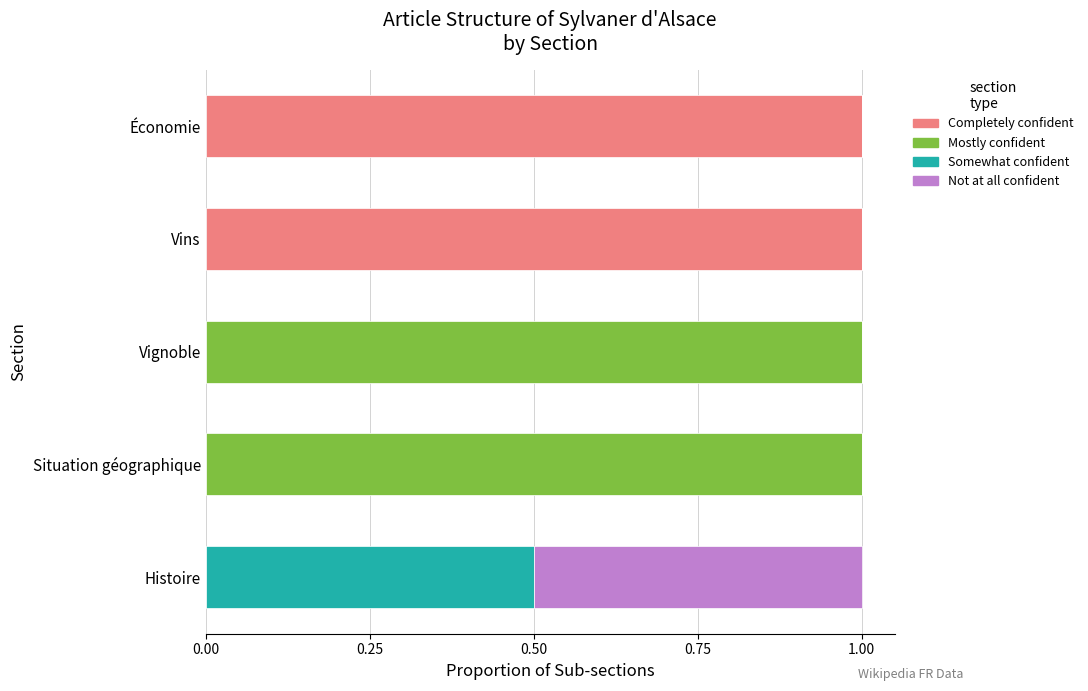

The value of Completely confident at Situation géographique is 0.5. True or false?

False